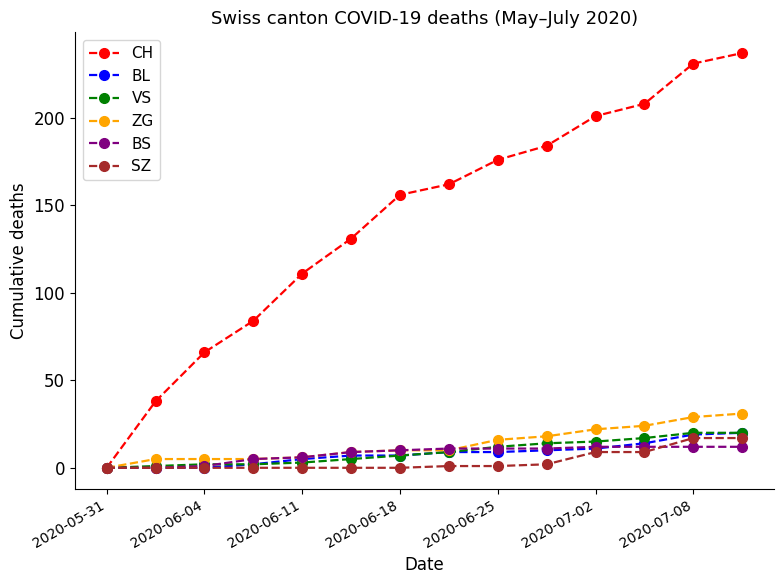

Which series has the largest total across all categories?

CH